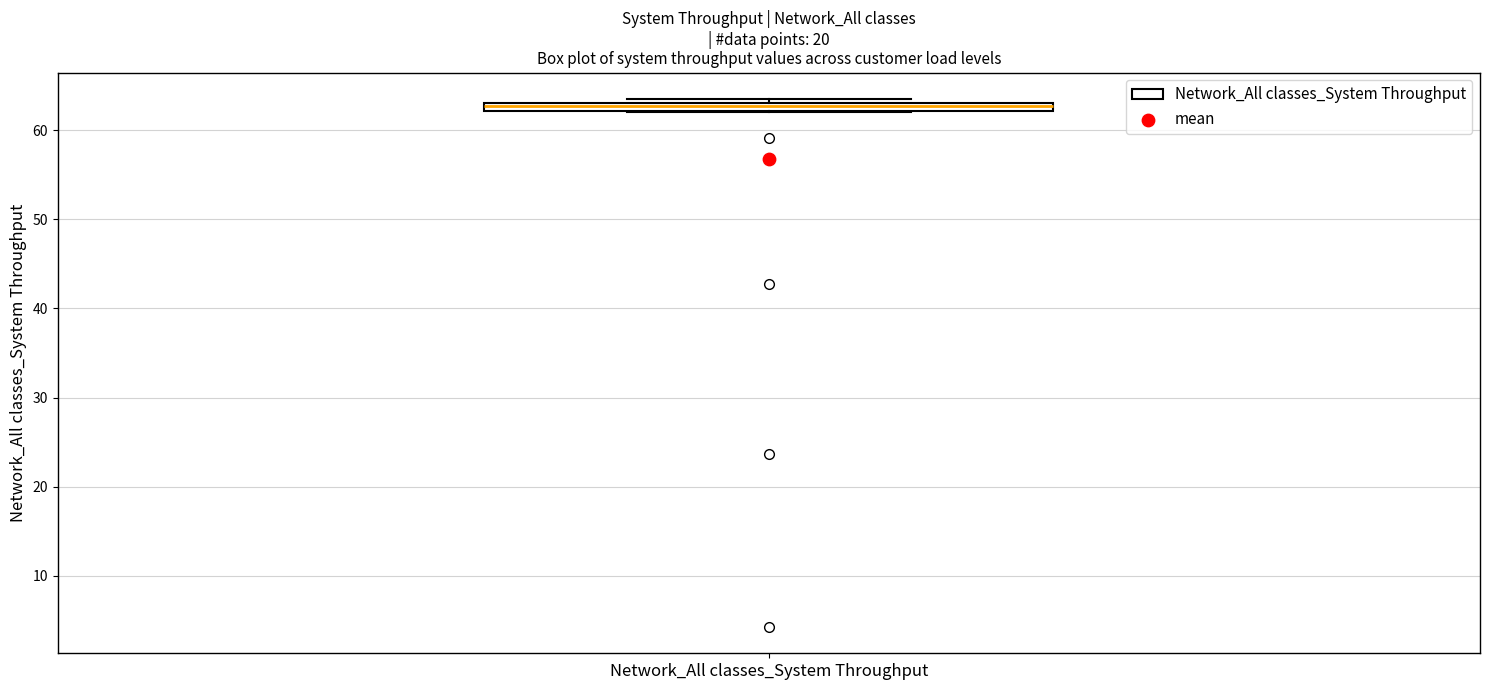

Where is the lower edge of the box for Network_All classes_System Throughput on the y-axis? The values are not printed on the chart, so give them approximately, as read against the axis.

62